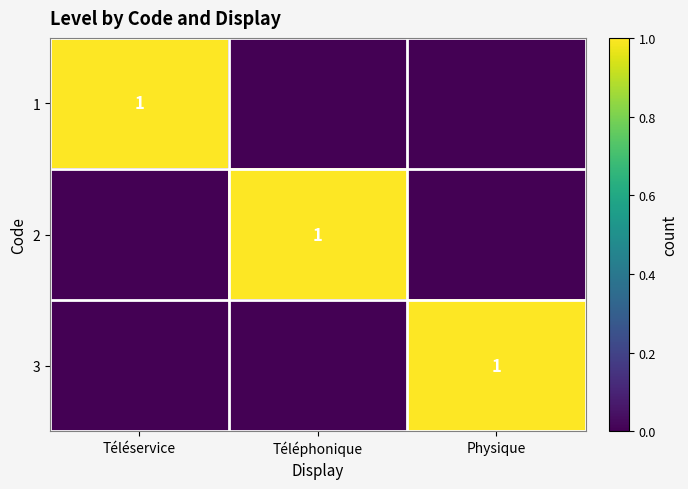

True or false: 3 has a value of 1 at Physique.

True